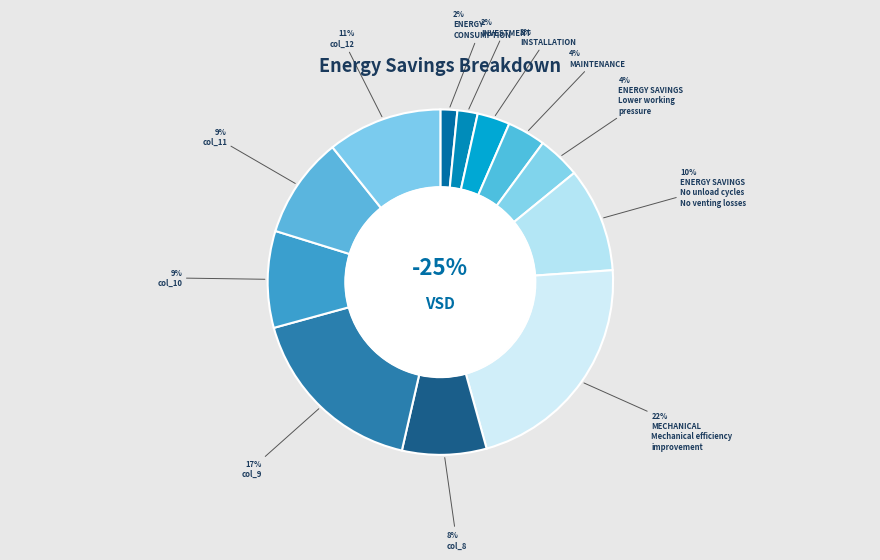

How much of the chart is everything except col_11?

90.5%